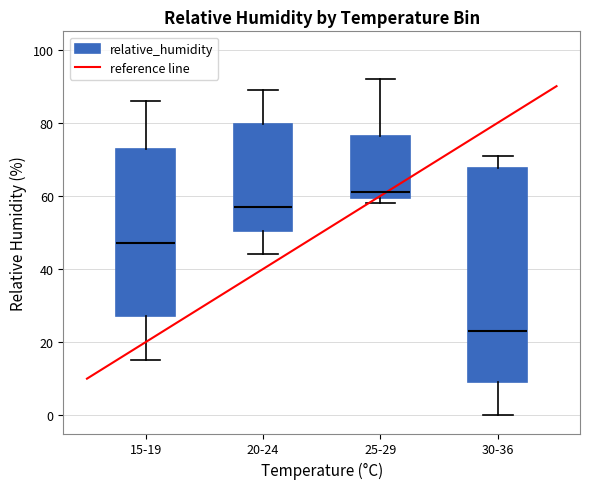

Comparing the boxes themselves (not the whiskers), which one is the tallest?

30-36